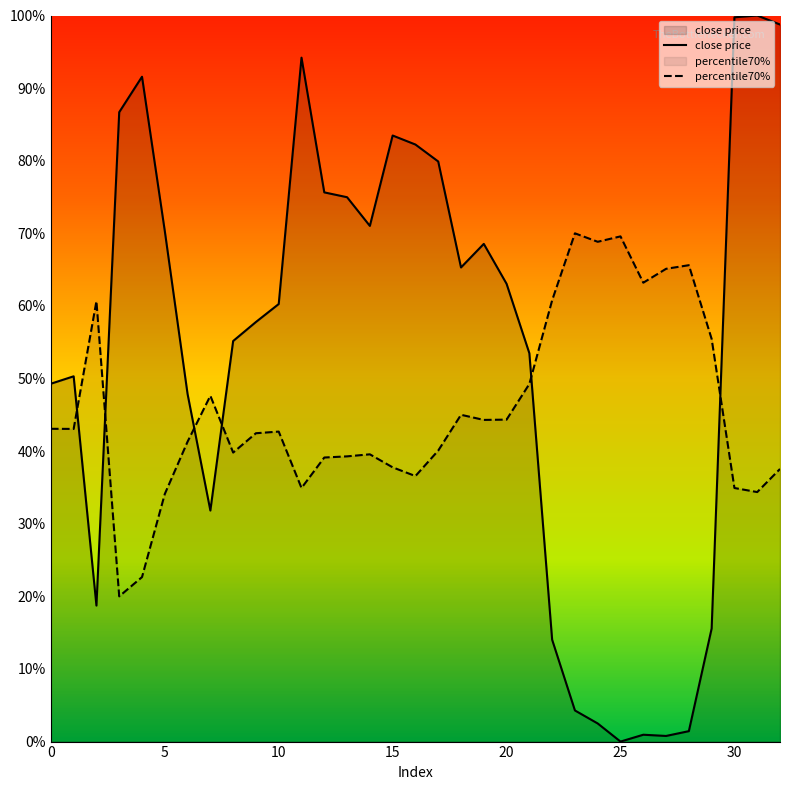

Is the value of close price at 19 greater than the value of percentile70% at 14?

Yes